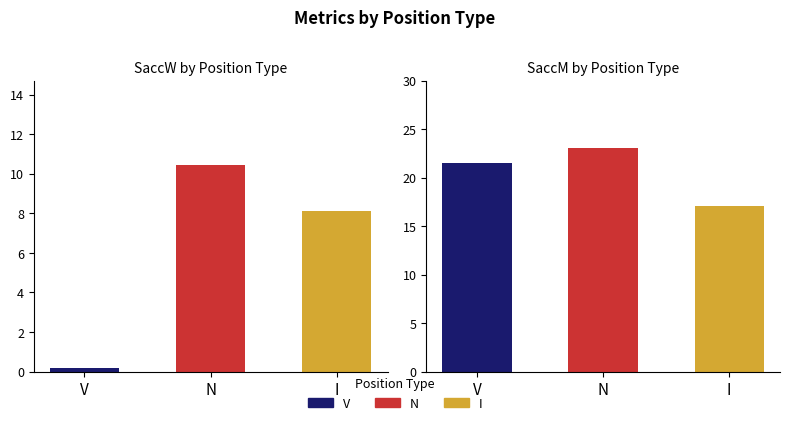

Is it true that the value at I is 8.1?

True